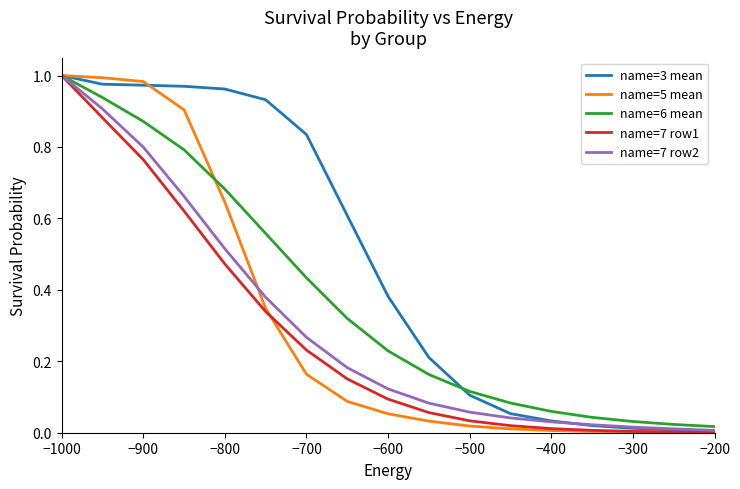

Which series has the largest total across all categories?

name=3 mean